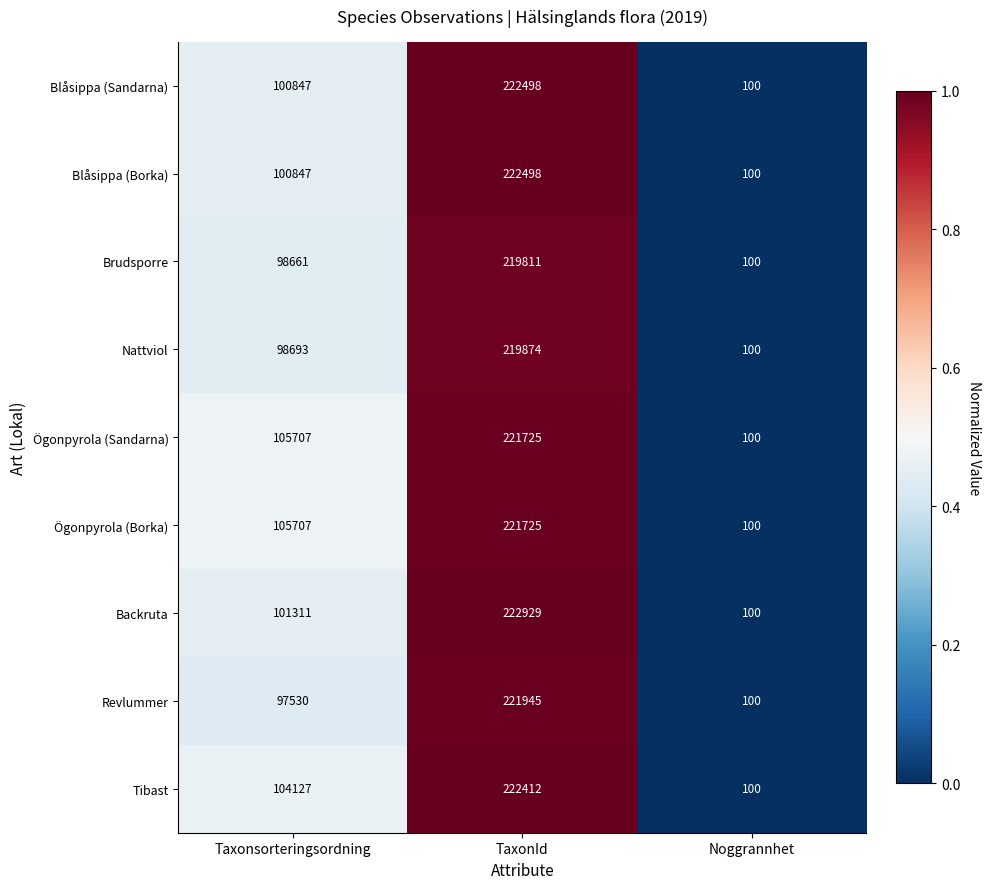

List the labels in order of Backruta value, largest first.

TaxonId, Taxonsorteringsordning, Noggrannhet